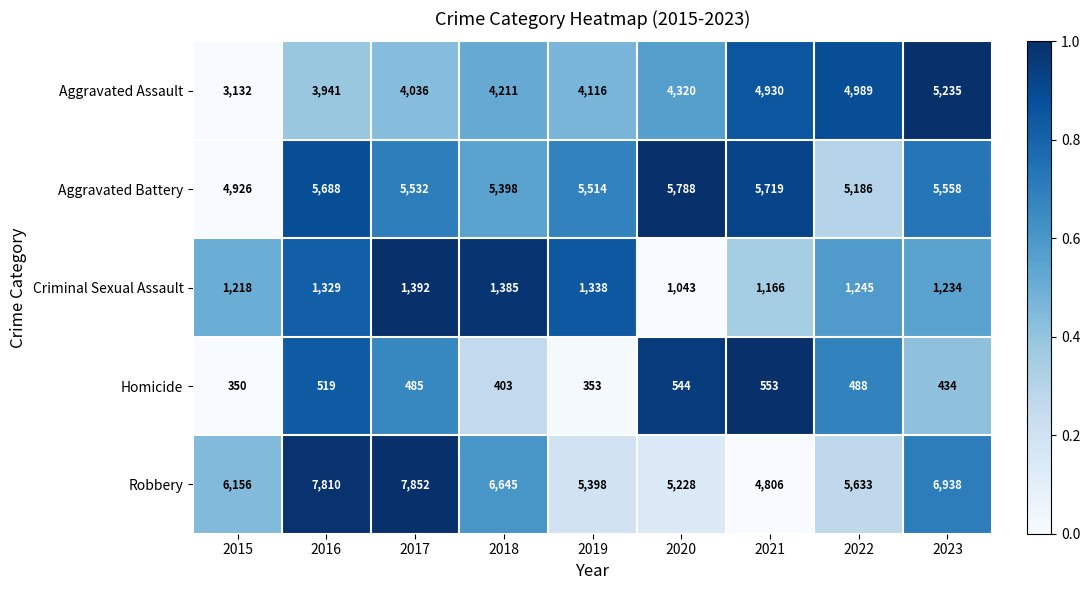

At which category is the sum across all series the highest?

2023